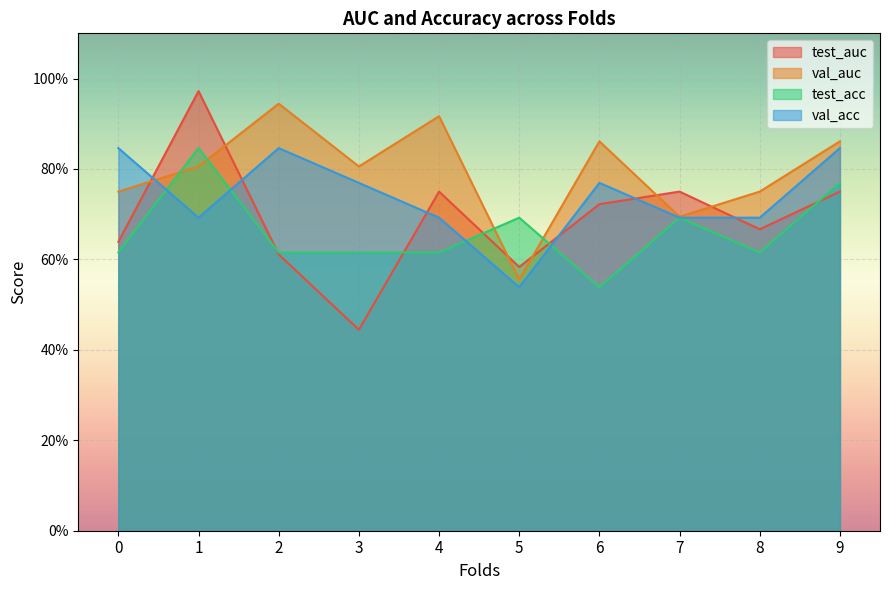

What is the value of the val_acc point at the 8th from the left?

0.7